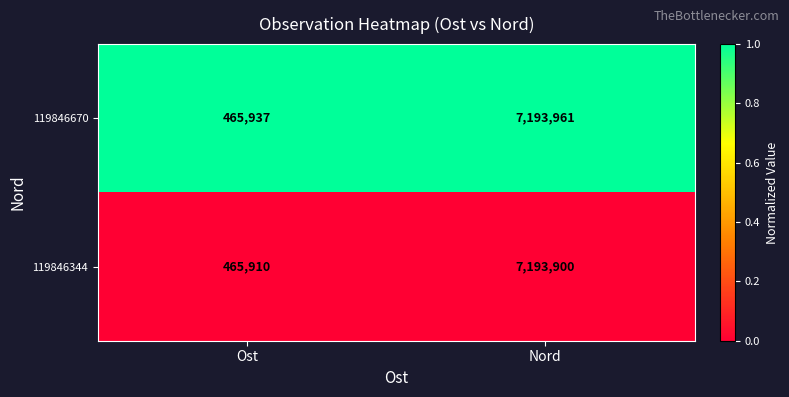

The value of 119846670 at Nord is 7193961. True or false?

True